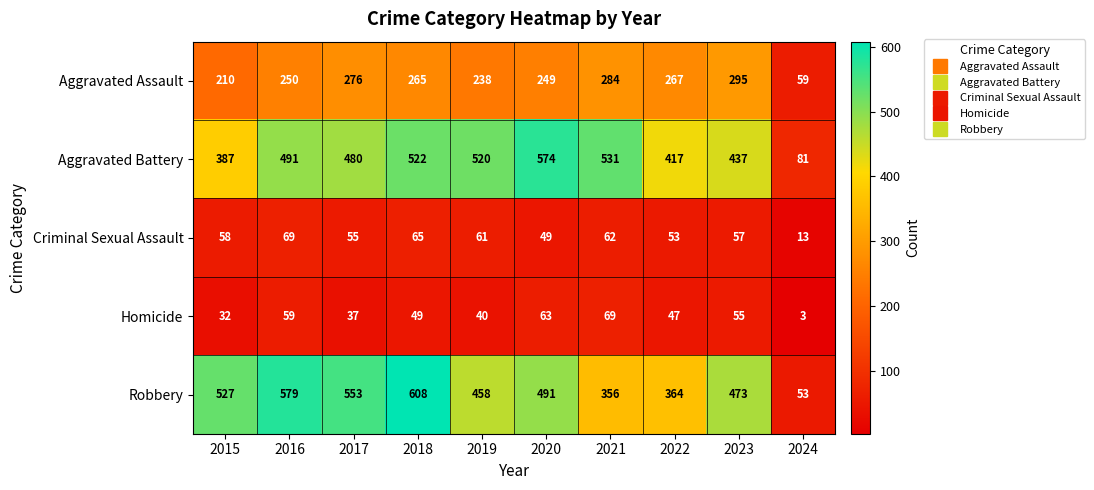

The Homicide series shows 14 at 2019. True or false?

False